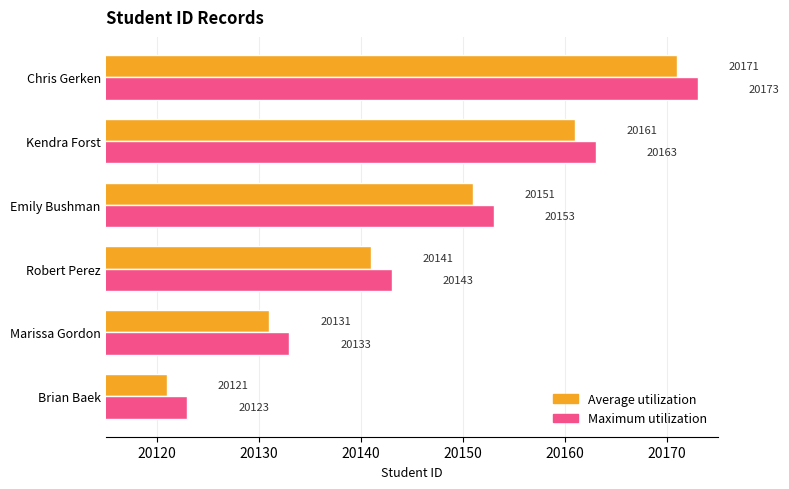

Is it true that Maximum utilization equals 10552 at Emily Bushman?

False